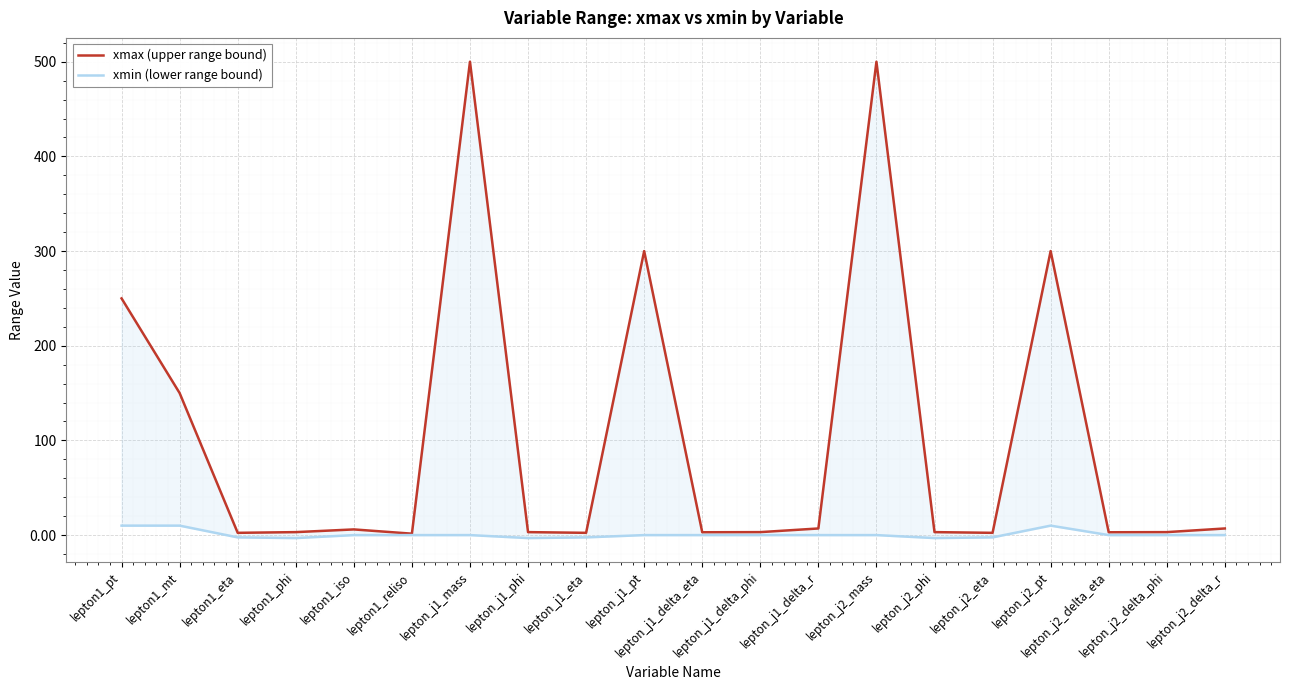

In xmin (lower range bound), how many points are lower than both neighbors (excluding endpoints)?

3